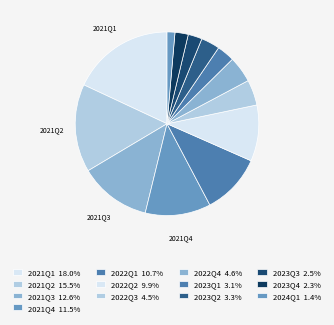

Count the number of slices in the pie.

13